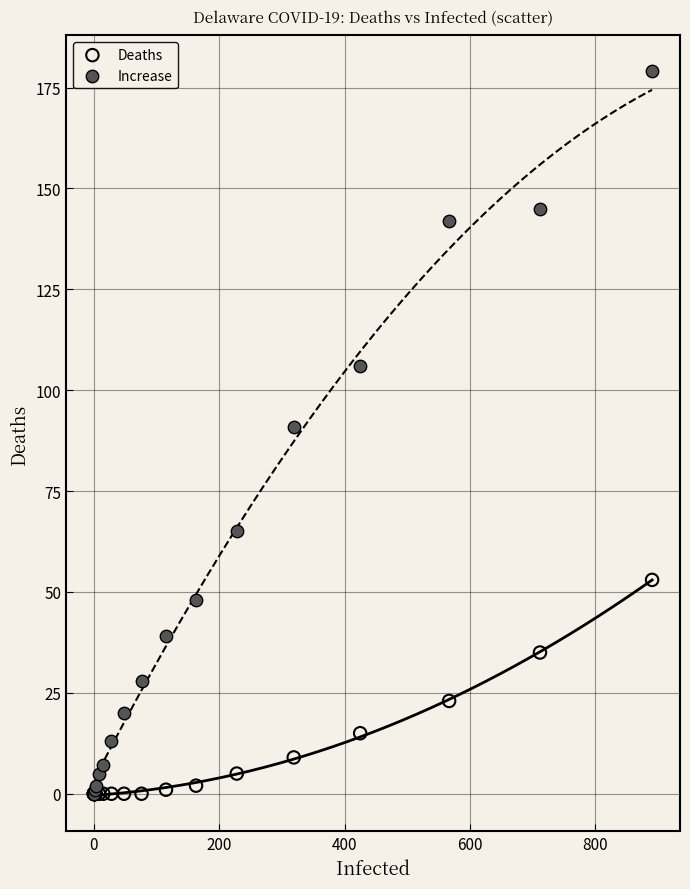

Across all series, what Y value is closest to 89?

91